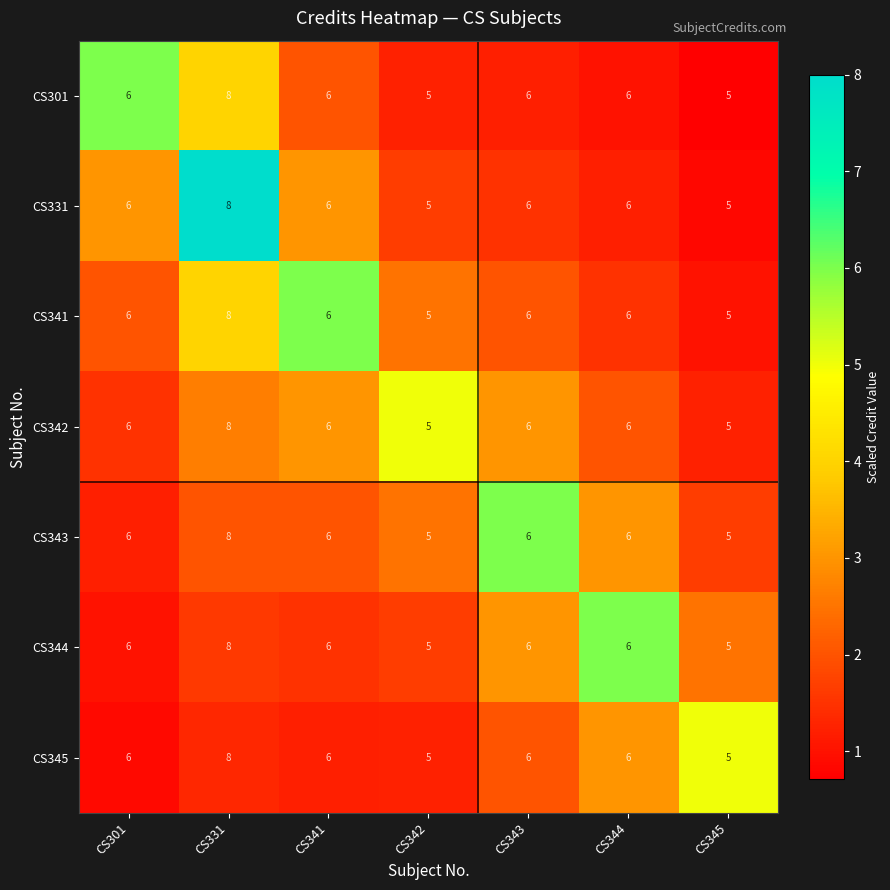

What is the average value of the CS345 series?

6